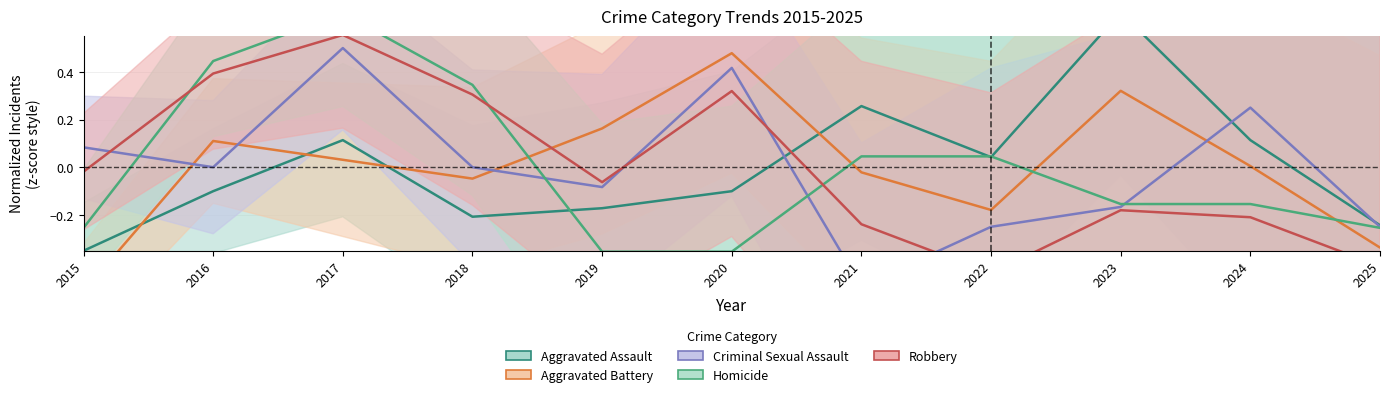

The value of Criminal Sexual Assault at 2015 is 0.1. True or false?

True